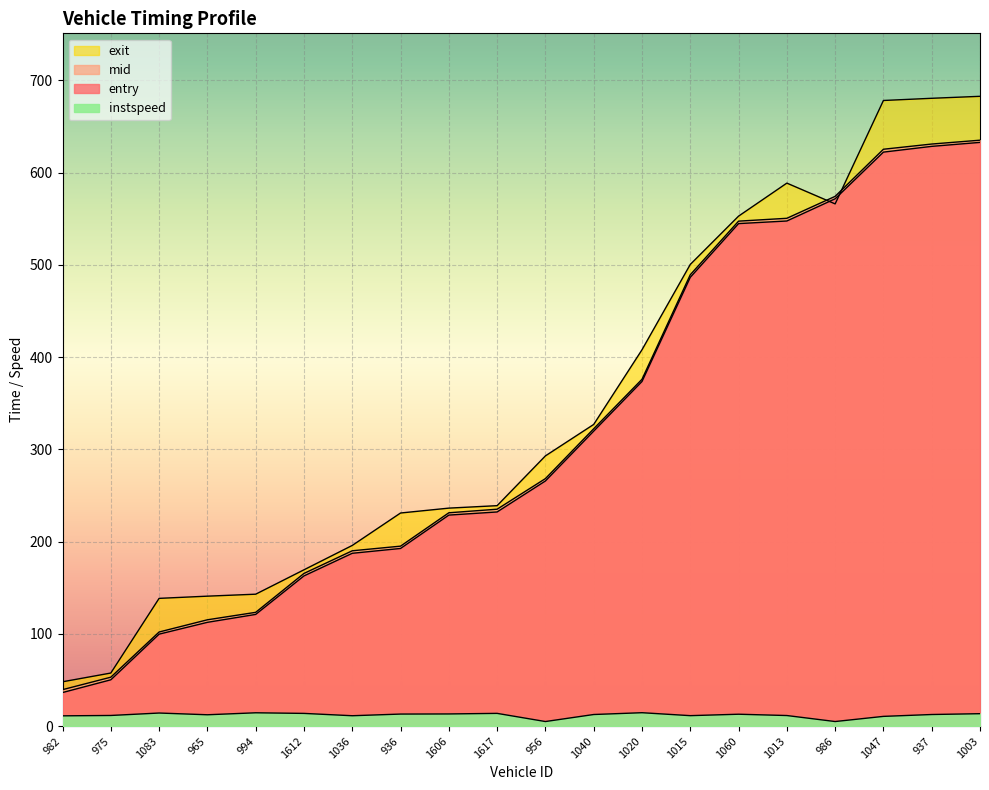

Which label corresponds to the largest value in the chart?

1003